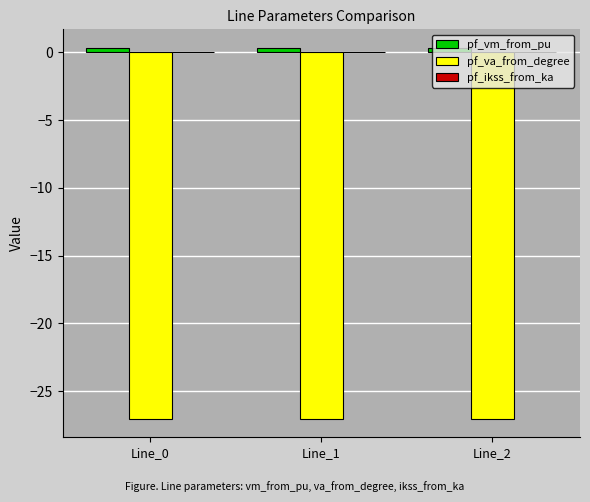

What is the minimum value for pf_va_from_degree?

-27.0